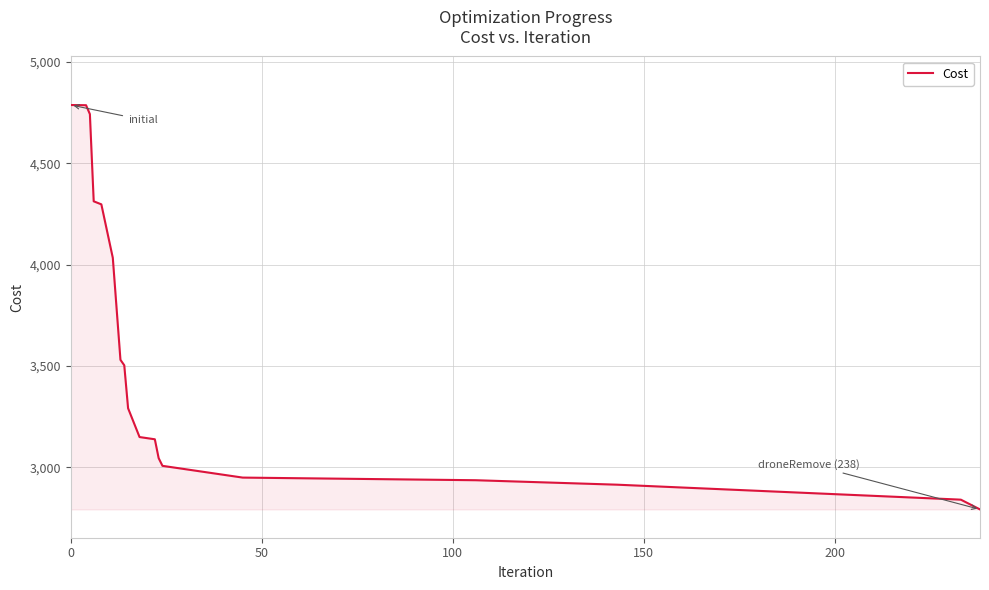

What is the maximum value shown in the chart?

4788